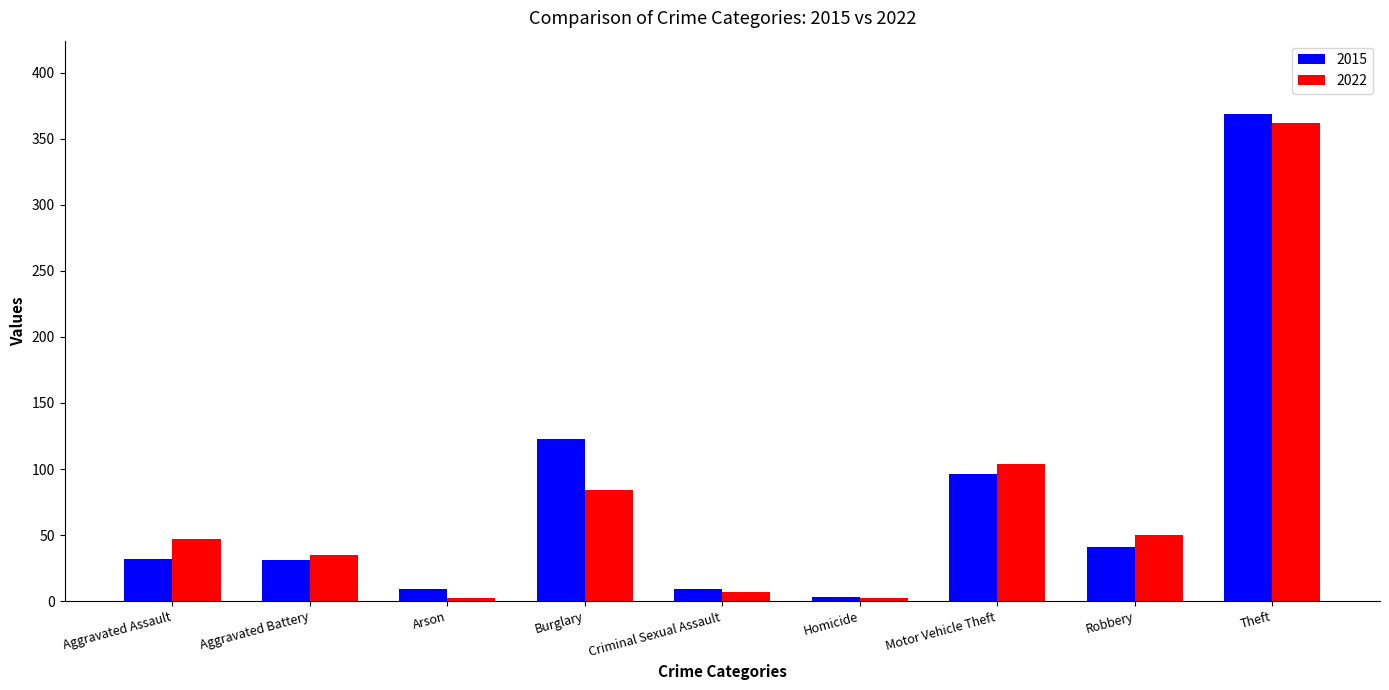

Count the number of data series in this chart.

2